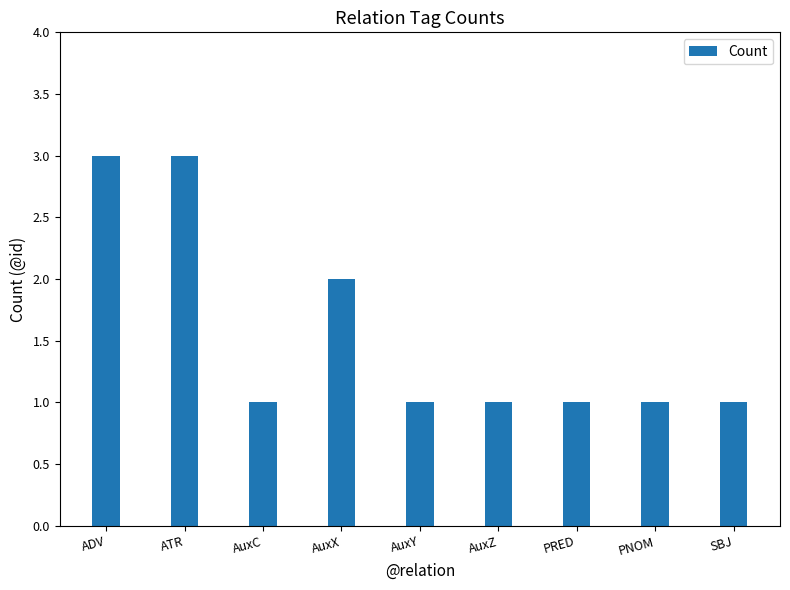

What is the change in value from ATR to SBJ?

-2